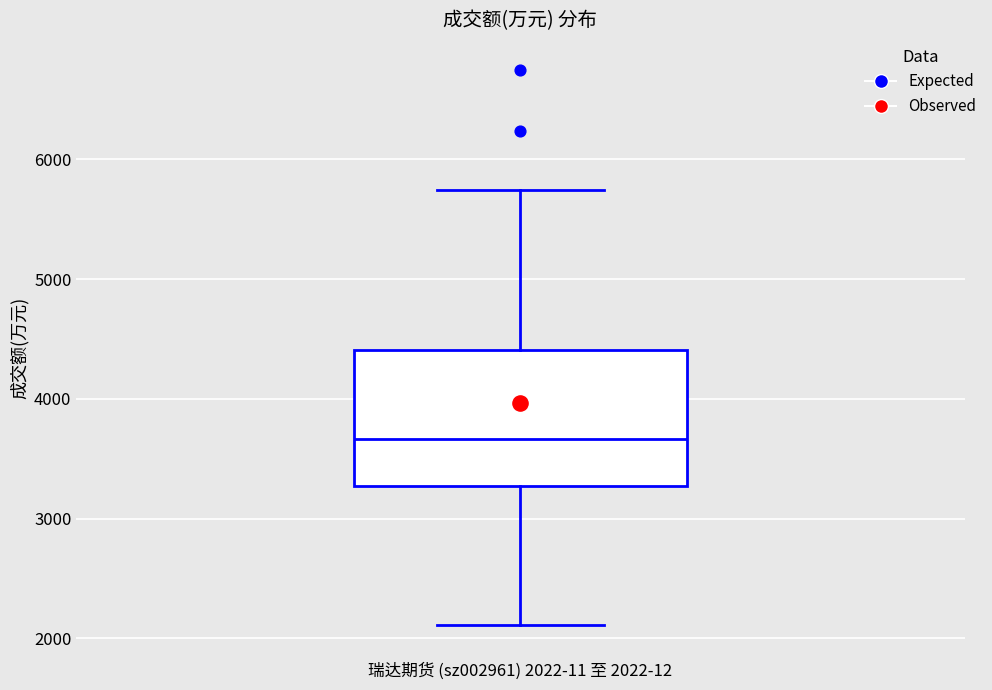

Where does the median line of the box sit on the y-axis? The values are not printed on the chart, so give them approximately, as read against the axis.

3700